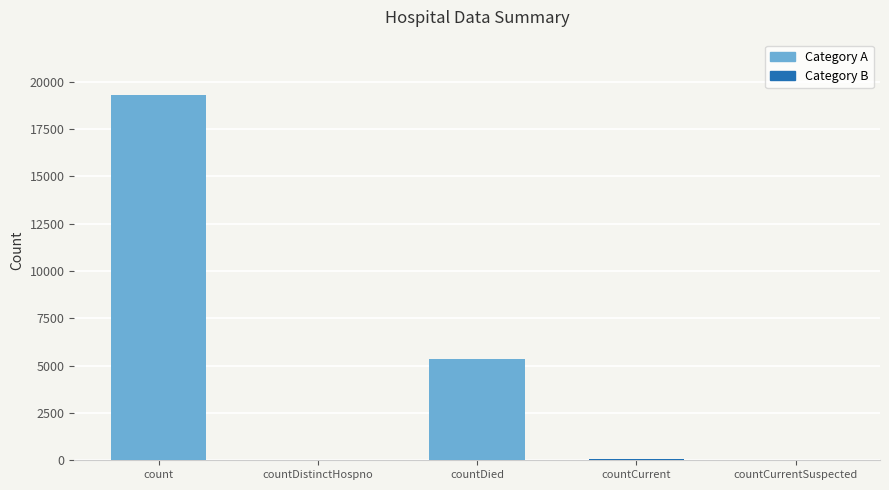

At which category does the chart reach its peak across all series?

count